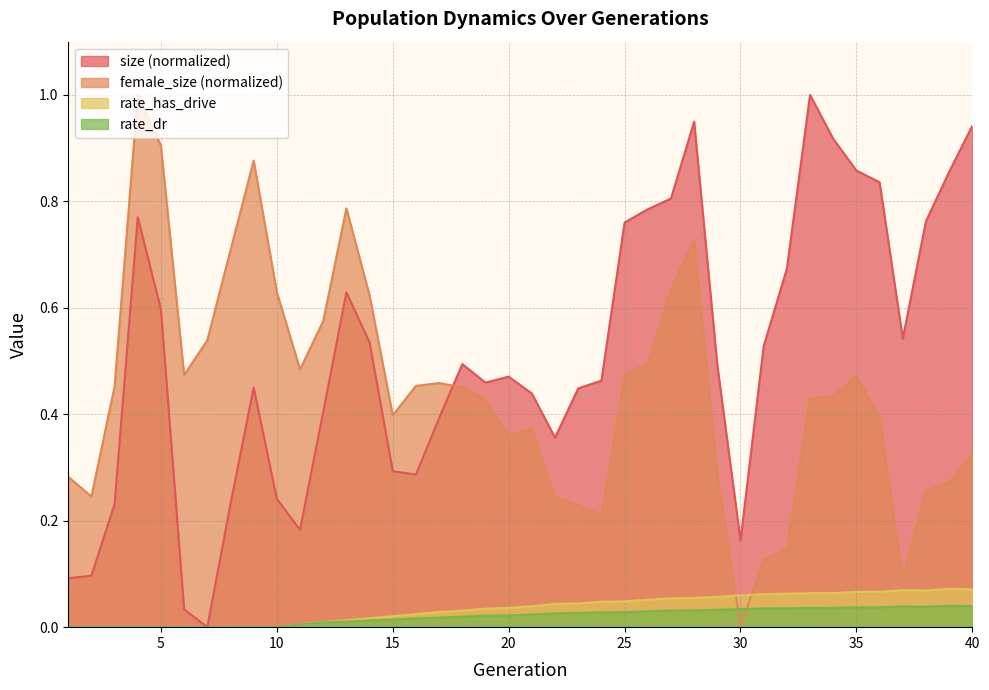

What is the maximum value for rate_has_drive?

0.1